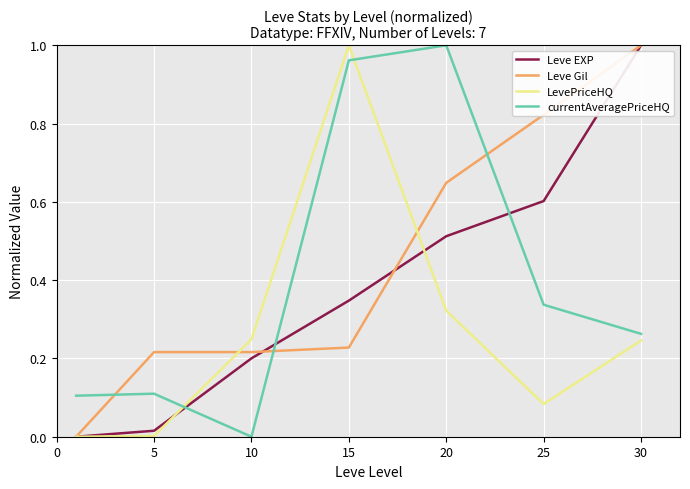

How many times do currentAveragePriceHQ and Leve EXP cross each other?

3